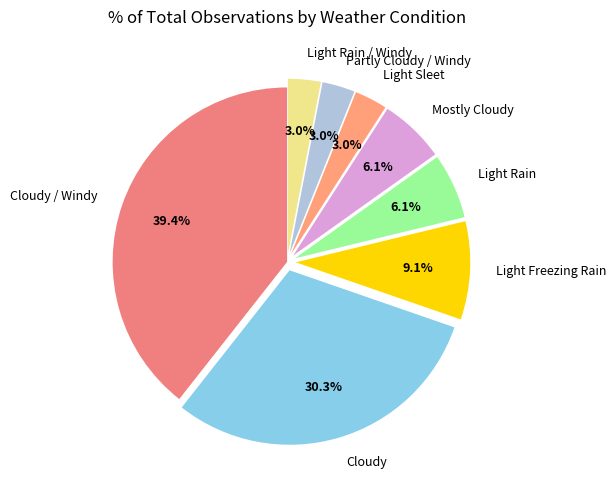

To the nearest percent, what portion does Light Rain represent?

6%